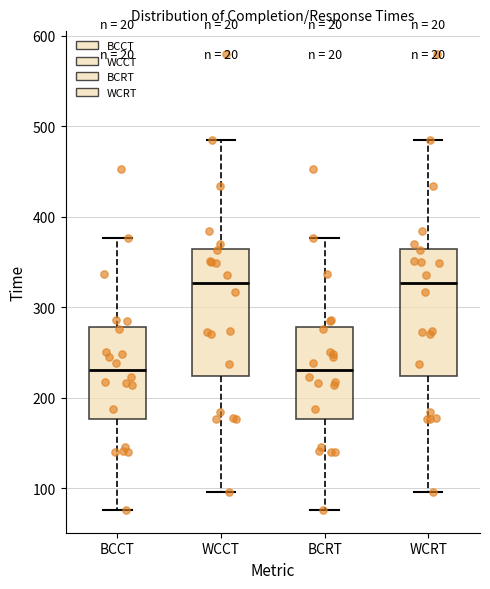

Where is the upper edge of the box for WCRT on the y-axis? The values are not printed on the chart, so give them approximately, as read against the axis.

360